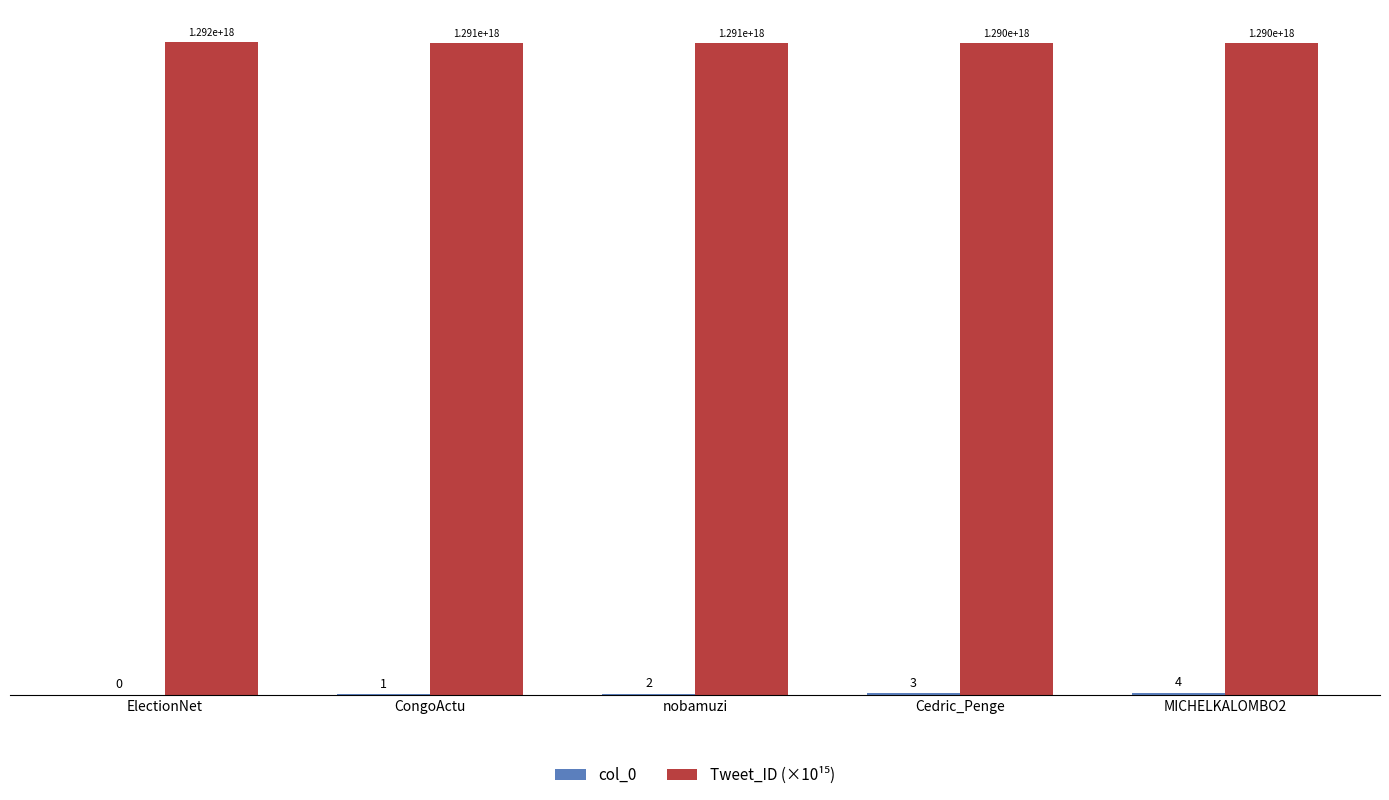

What is the total value across all series at nobamuzi?

1293.0